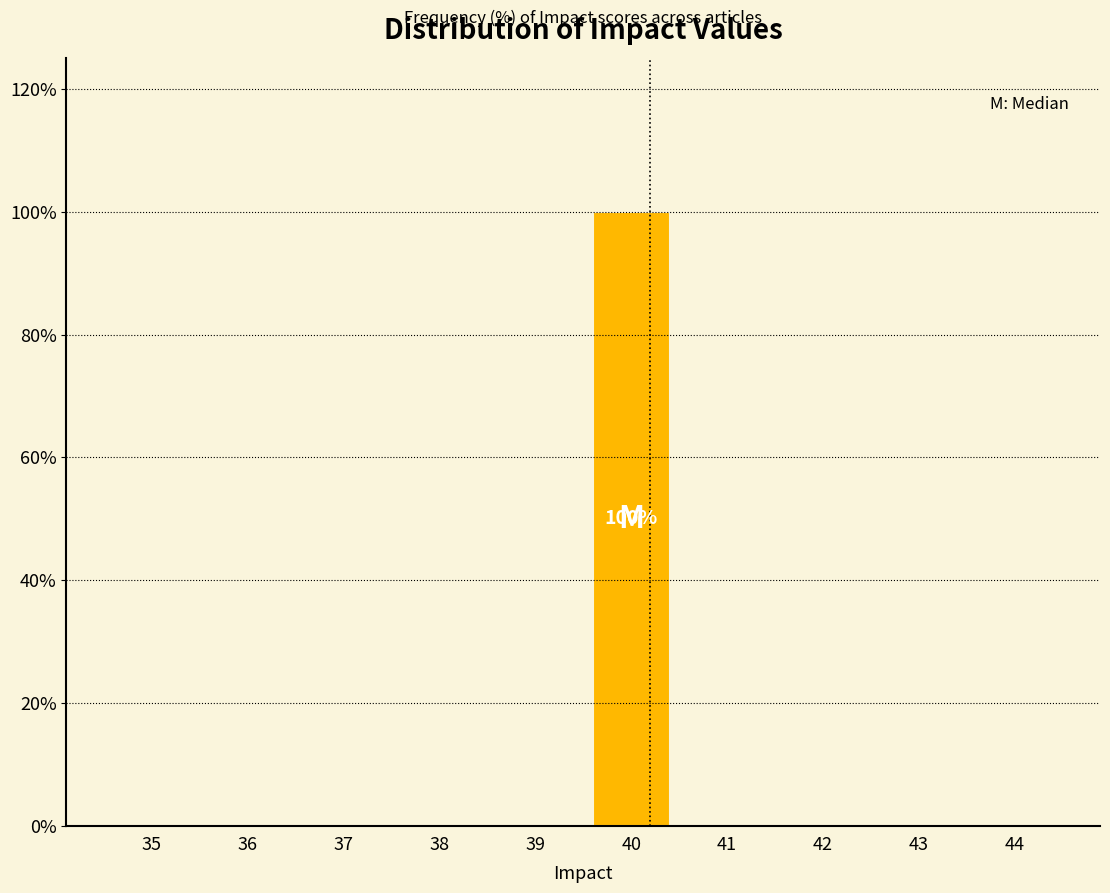

Reading right to left, transcribe all the data shown in this chart.

44=0	43=0	42=0	41=0	40=100	39=0	38=0	37=0	36=0	35=0